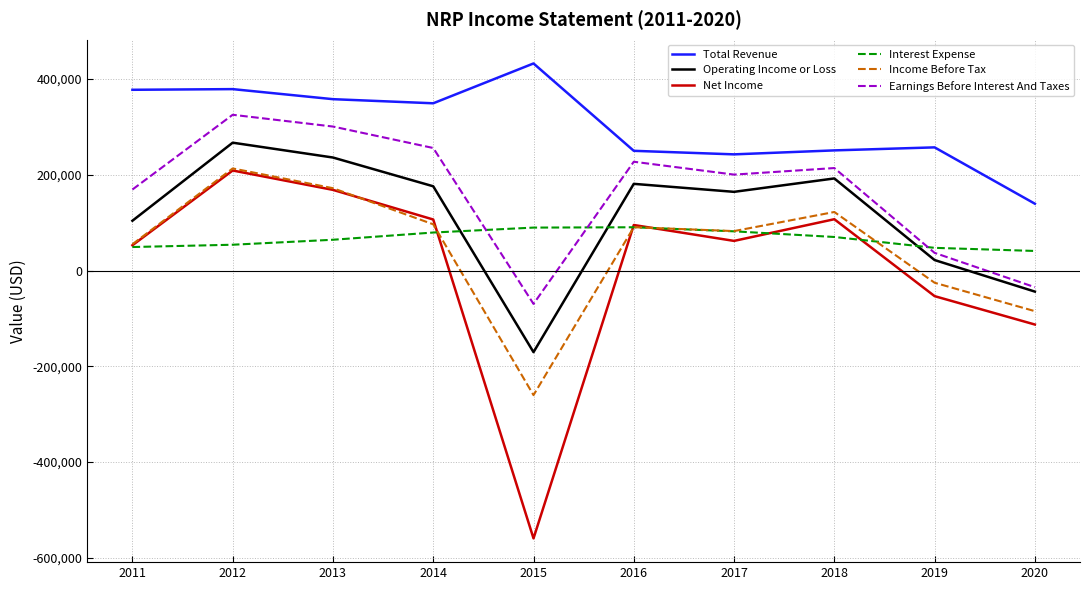

True or false: Total Revenue has a value of 377700 at 2011.

True